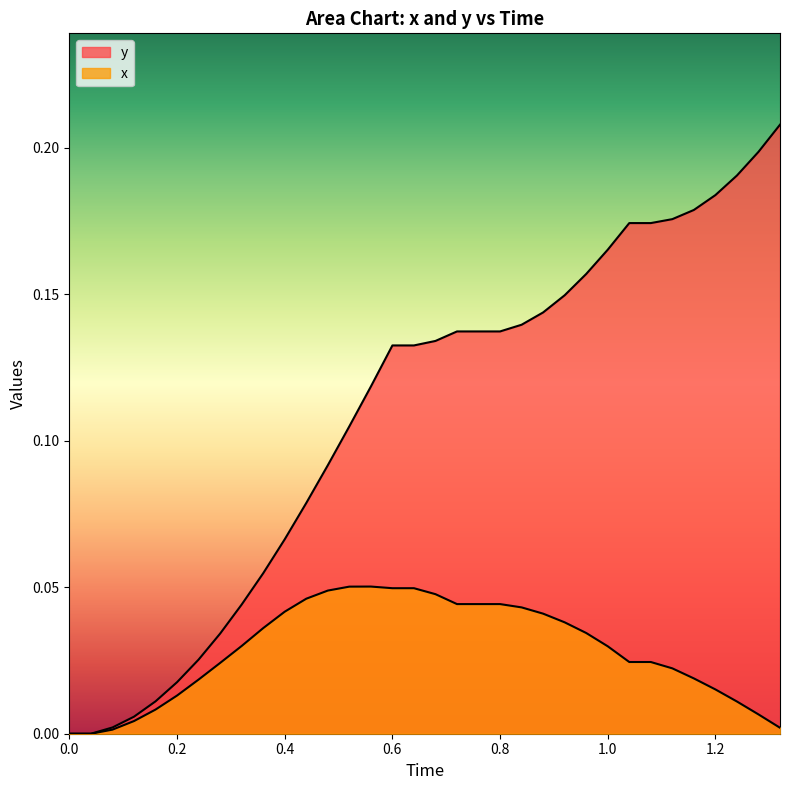

How many lines are shown in the chart?

2